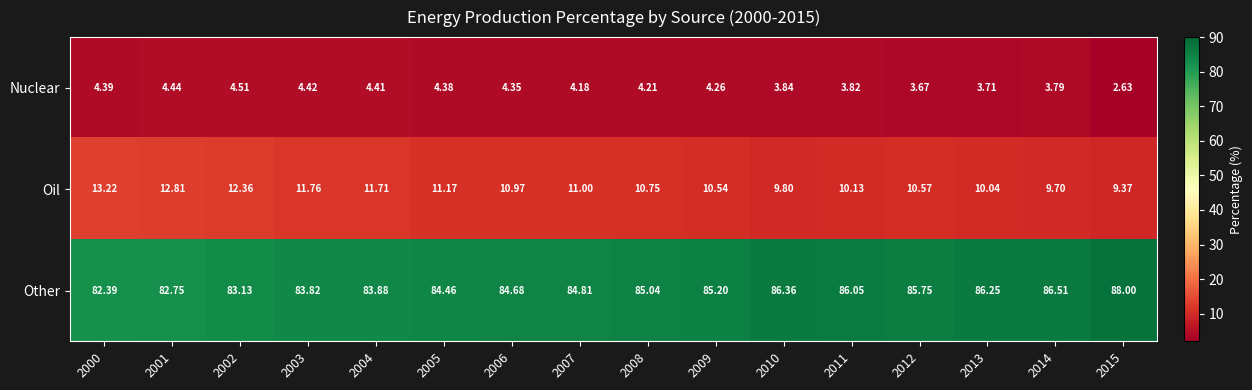

Between 2010 and 2012, which series saw the biggest shift?

Oil